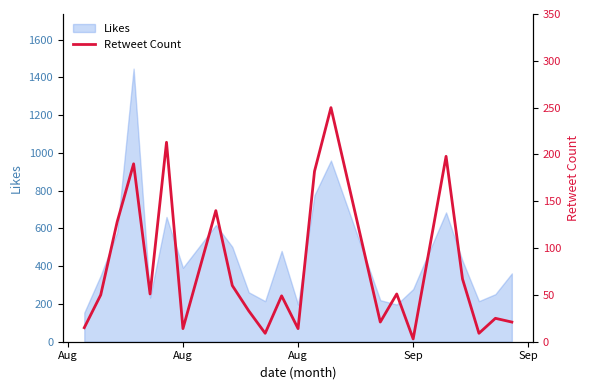

Reading left to right, extract all data points from this chart.

15	50	128	190	51	213	14	140	60	33	9	49	14	182	250	21	51	3	198	67	9	25	21